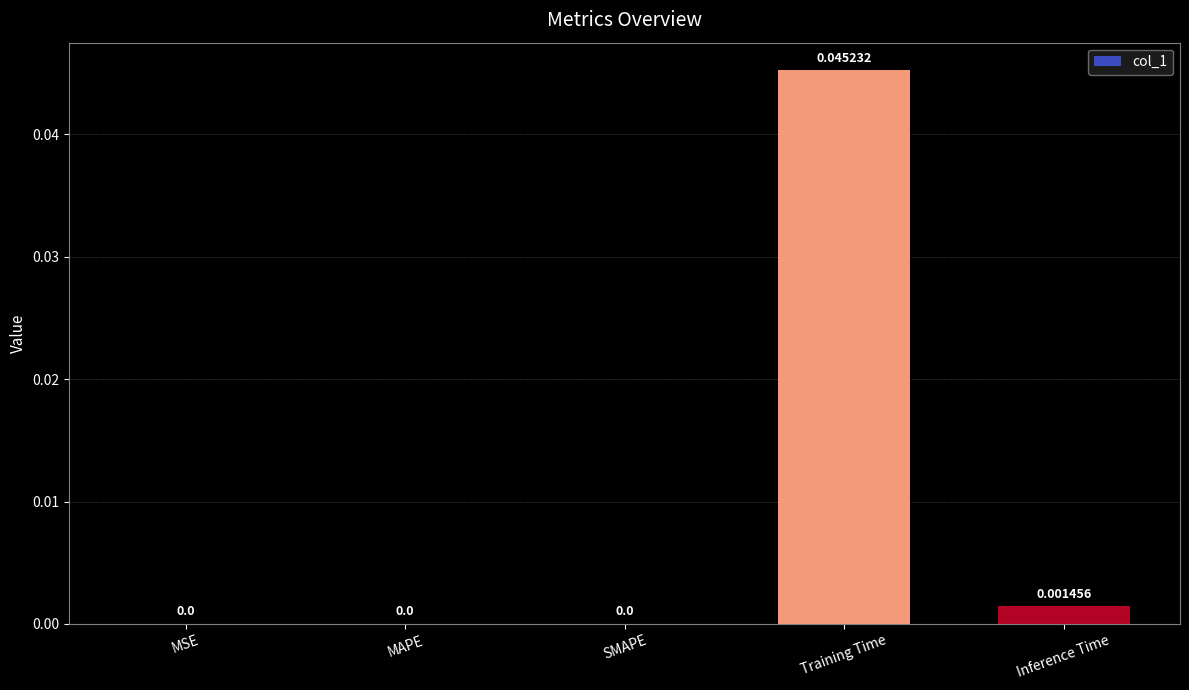

Count the number of values greater than 0.

2